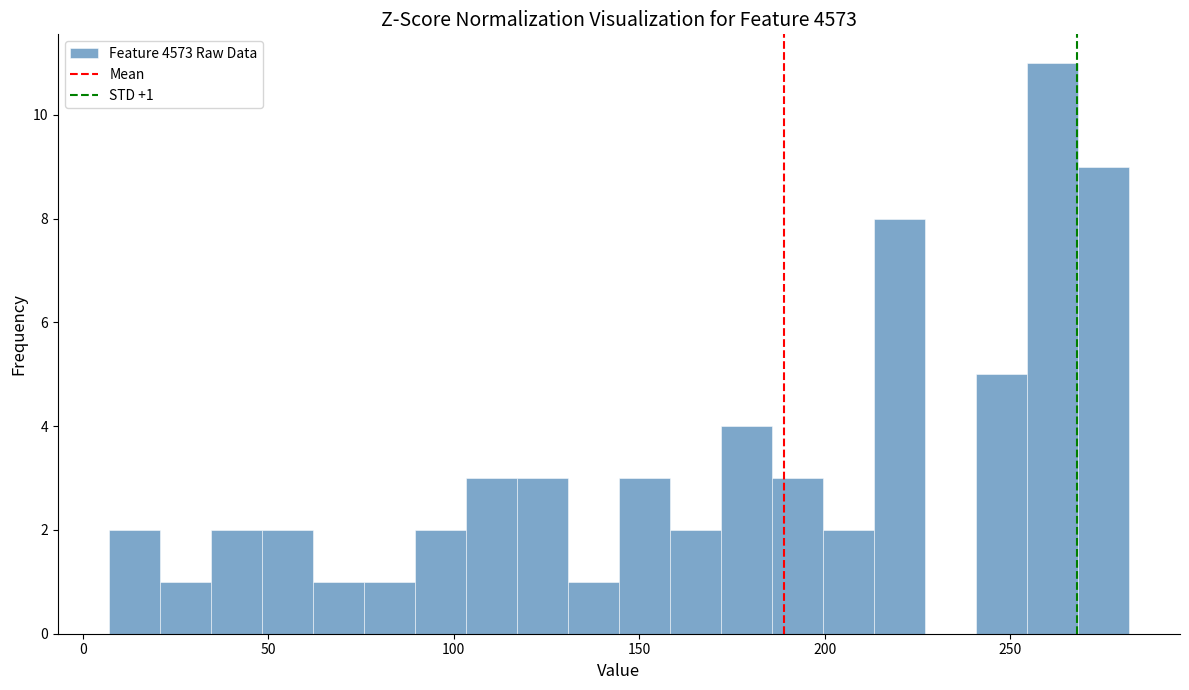

Around what value on the x-axis is the tallest bar? Give the approximate position of its centre, as read against the axis.

260